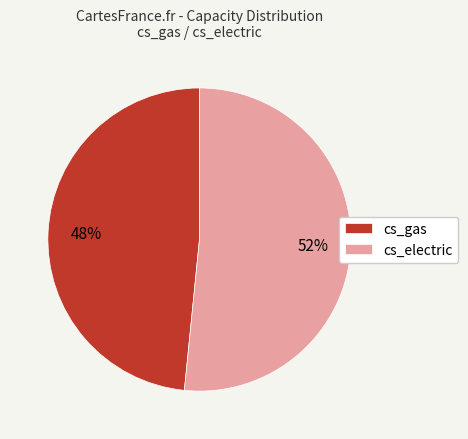

What percentage is the cs_gas slice, to the nearest percent?

48%